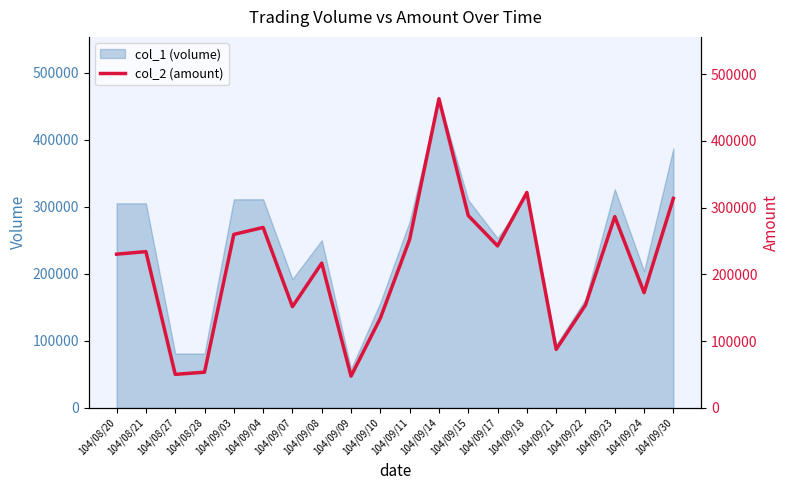

What is the value of the 10th point from the left?

134420